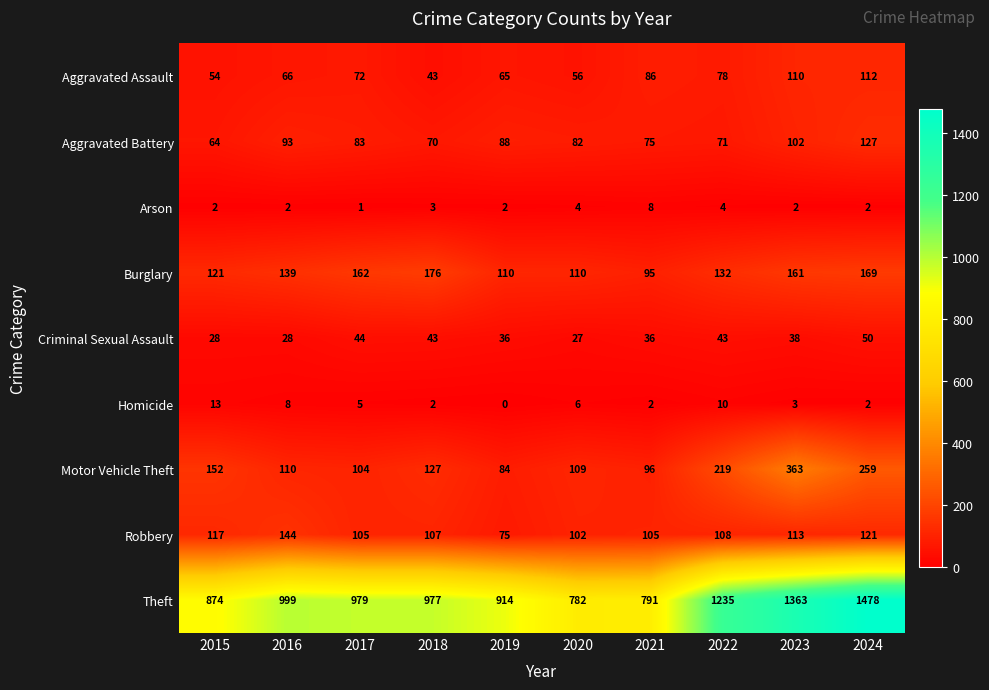

What is the difference between the maximum and minimum values in the Aggravated Assault series?

69